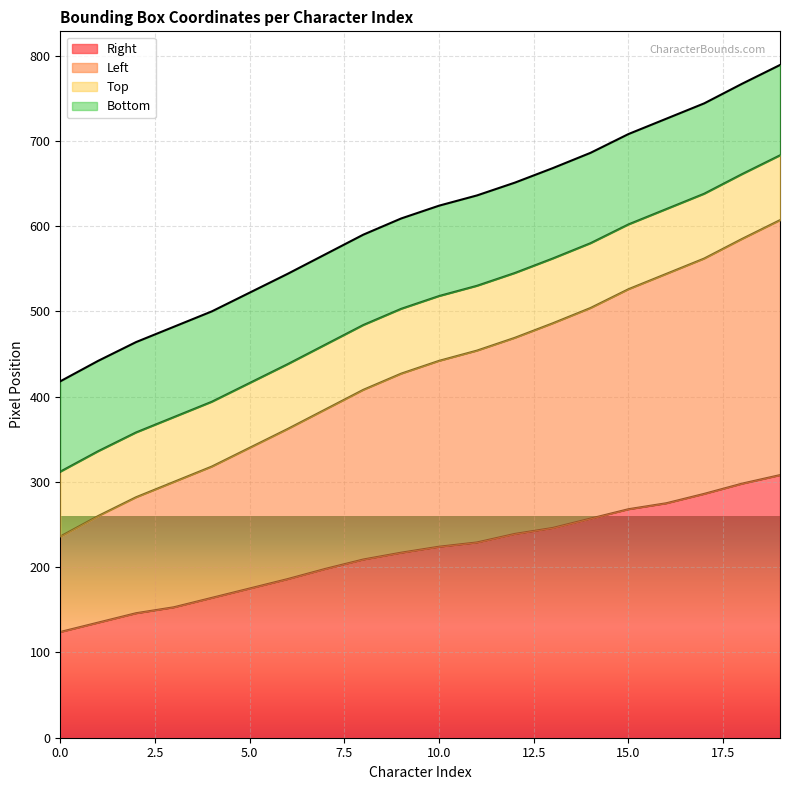

Rank the categories by Left value from highest to lowest.

19, 18, 17, 16, 15, 14, 13, 12, 11, 10, 9, 8, 7, 6, 5, 4, 3, 2, 1, 0